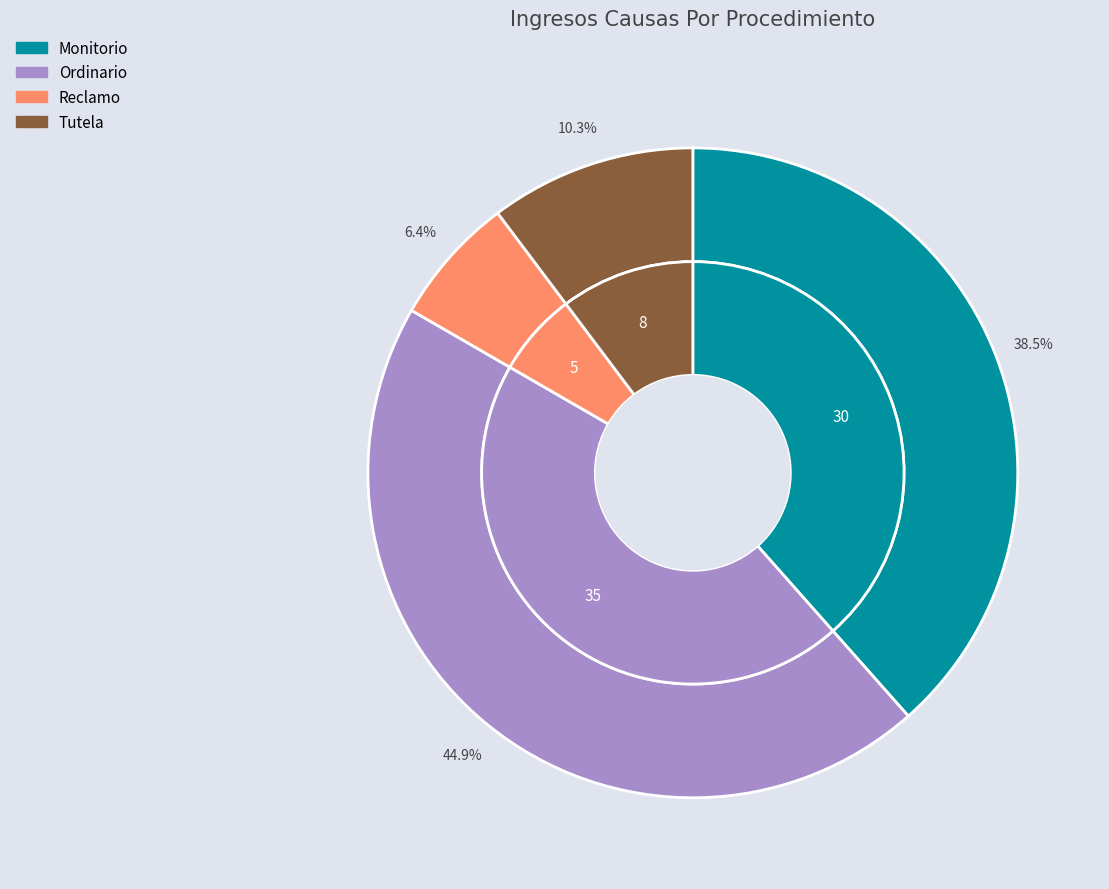

To the nearest percent, what is the average slice percentage?

25%